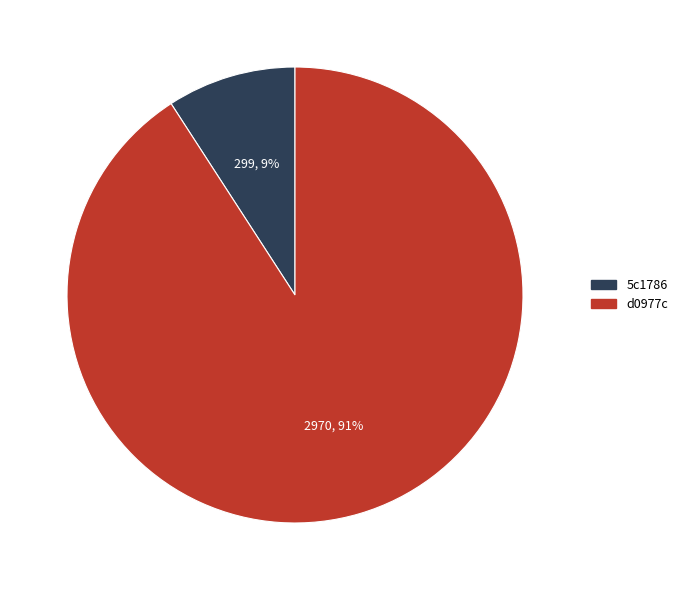

True or false: 5c1786 accounts for 9% of the total.

True